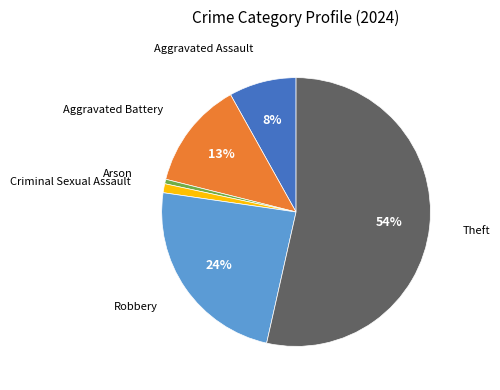

Is there a majority slice in this chart?

Yes